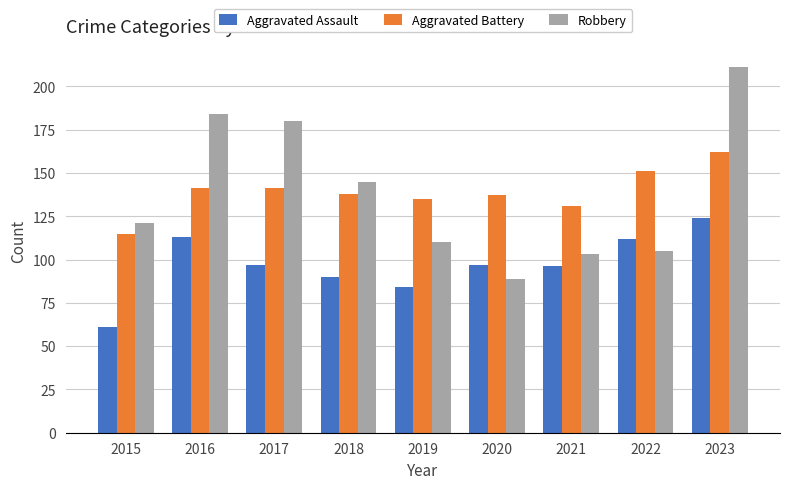

True or false: Robbery has a value of 159 at 2015.

False